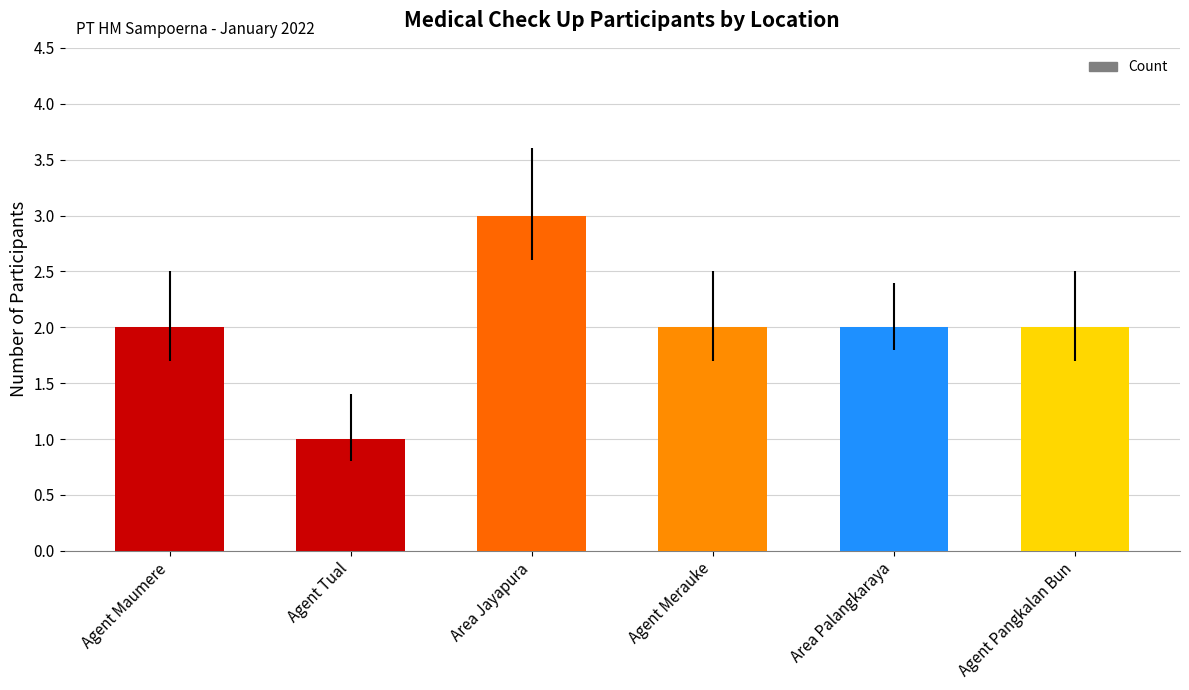

Is it true that the value at Agent Merauke is 2?

True